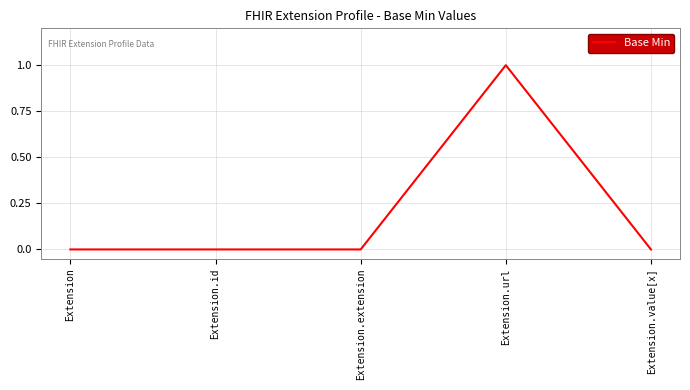

True or false: the data has more than 0 interior local peaks.

True